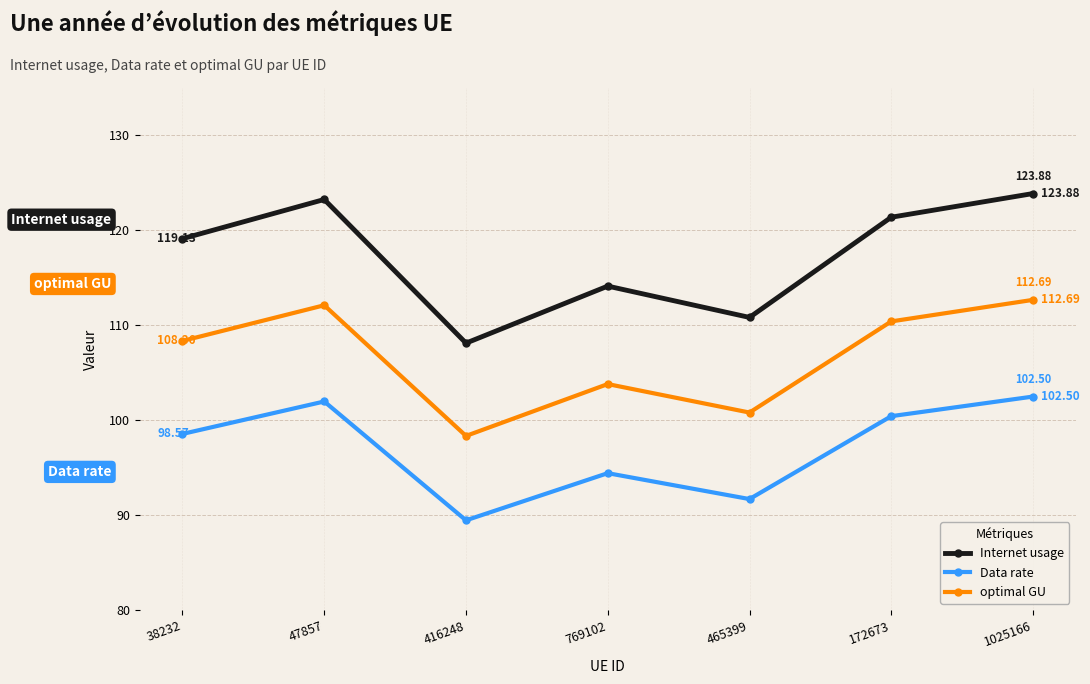

At which category does Internet usage reach its first local valley?

416248